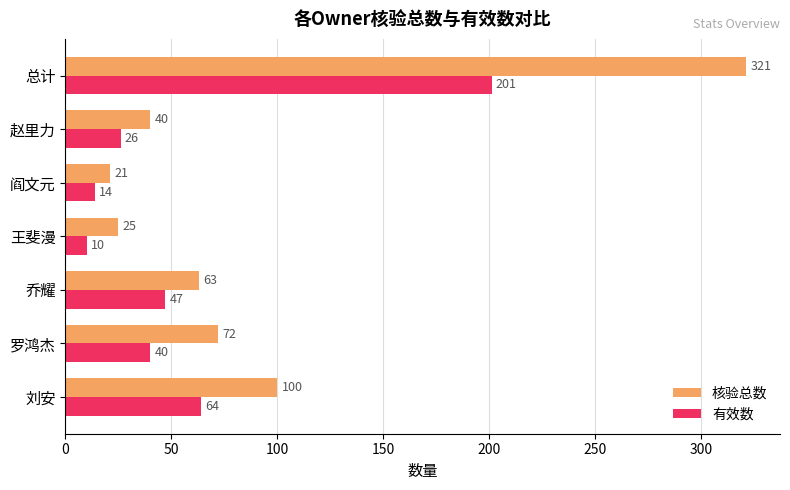

What is the sum of all 有效数 values?

402